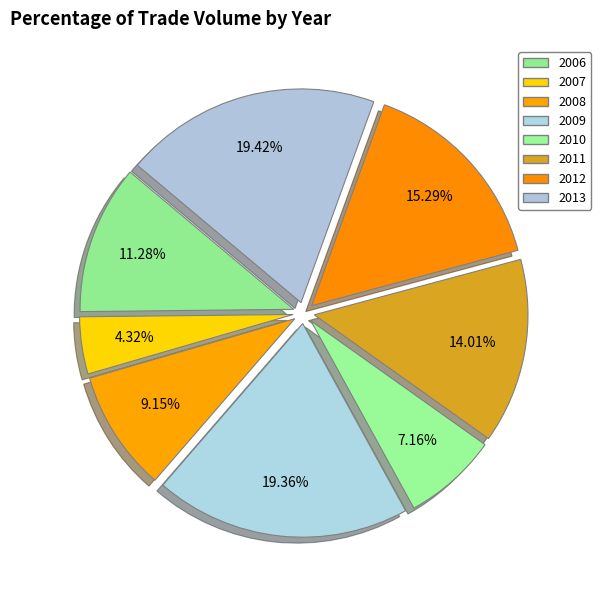

Count the number of slices in the pie.

8